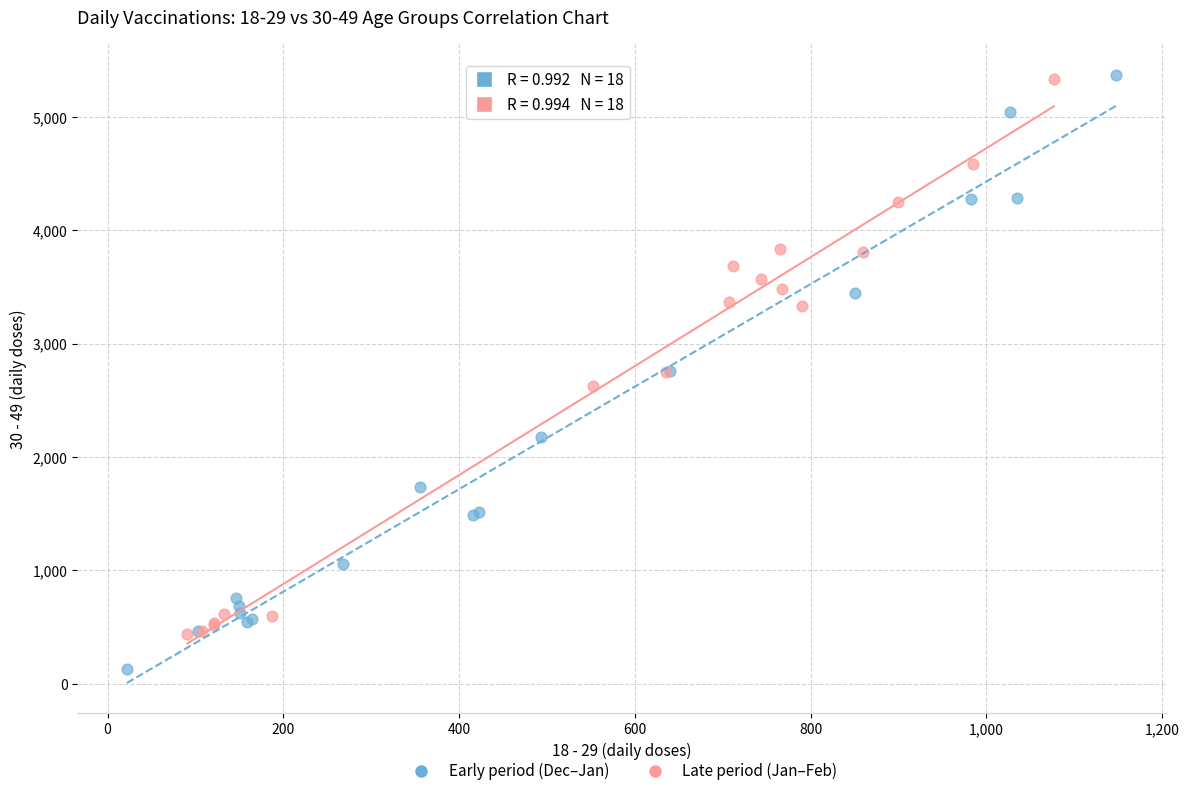

Which series has the widest spread of Y values?

Early period (Dec–Jan)